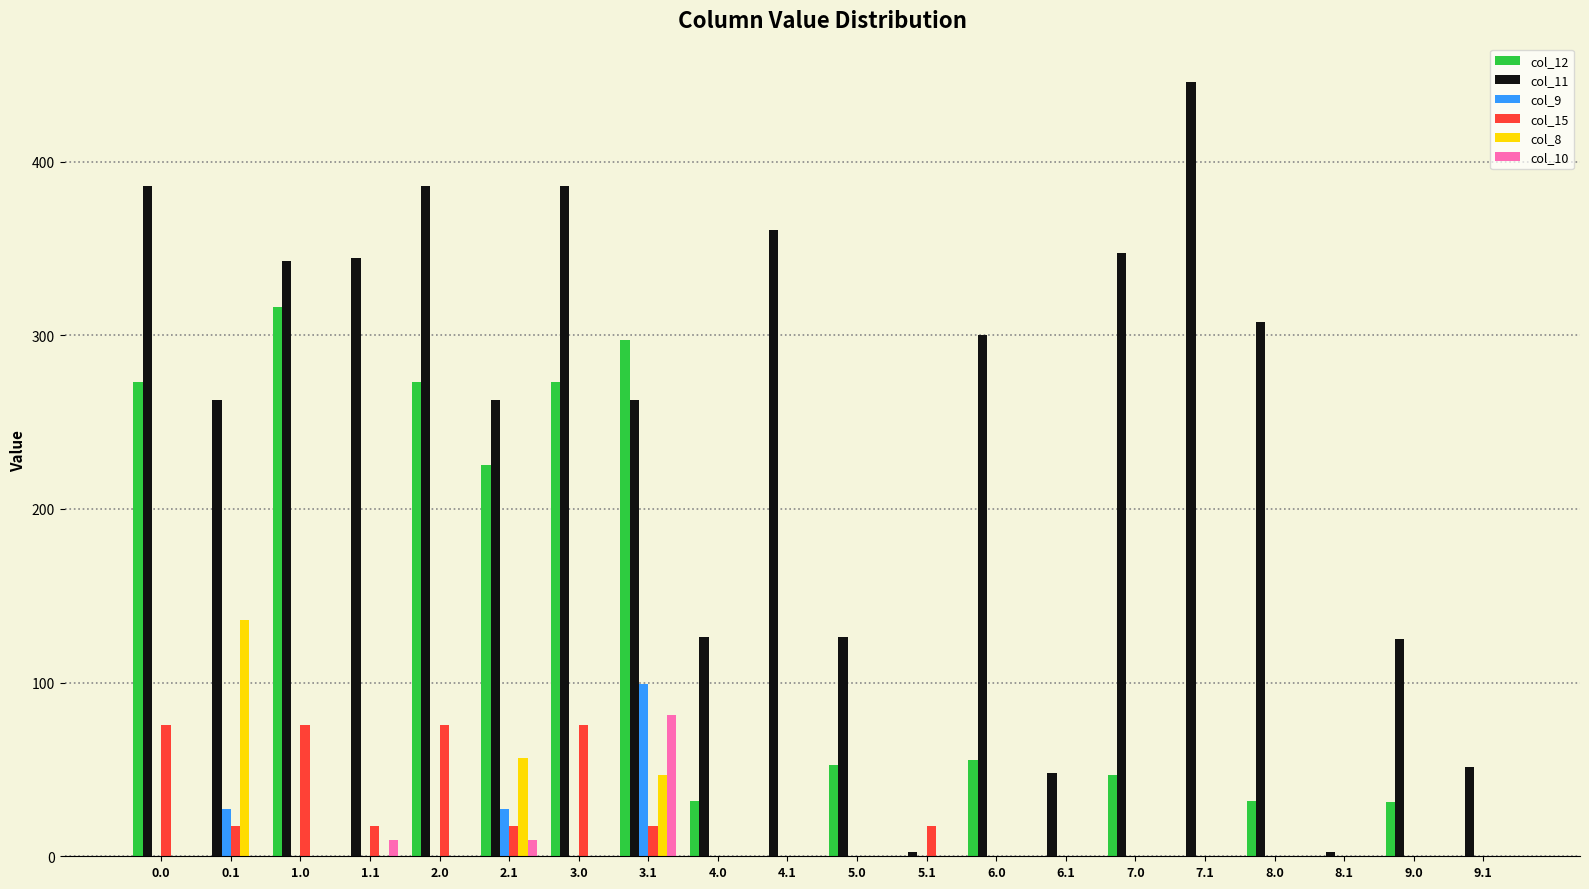

Which series has the largest total across all categories?

col_11